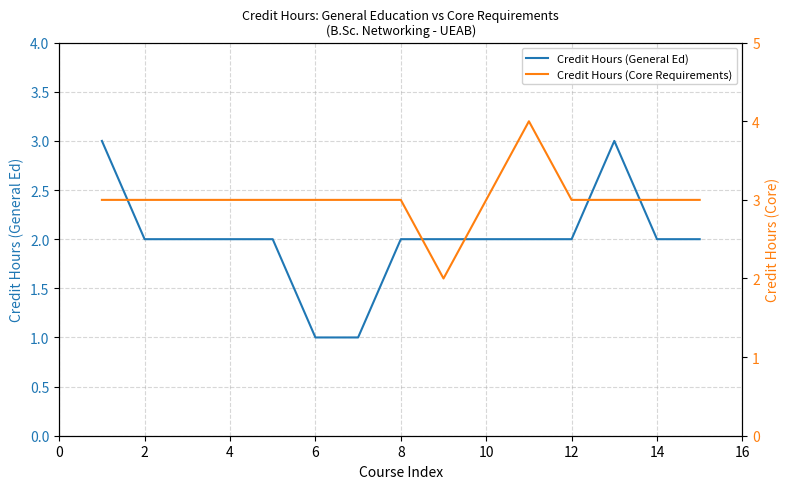

The value of Credit Hours (General Ed) at 10 is 2. True or false?

True